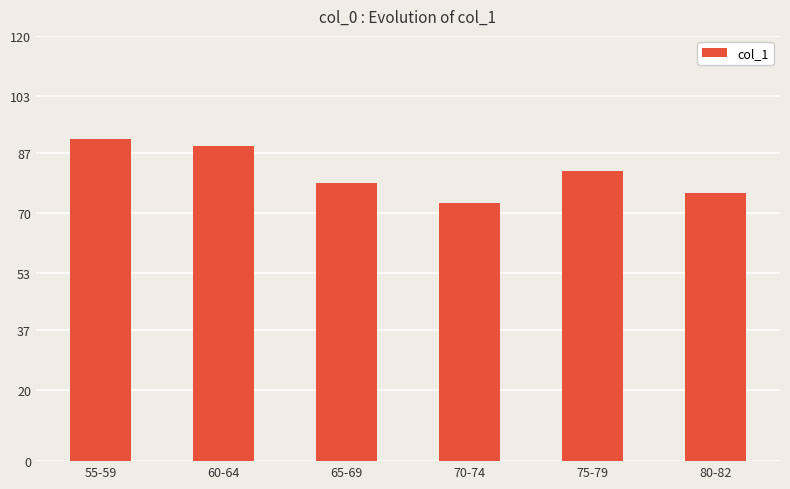

How many categories are shown in the chart?

6